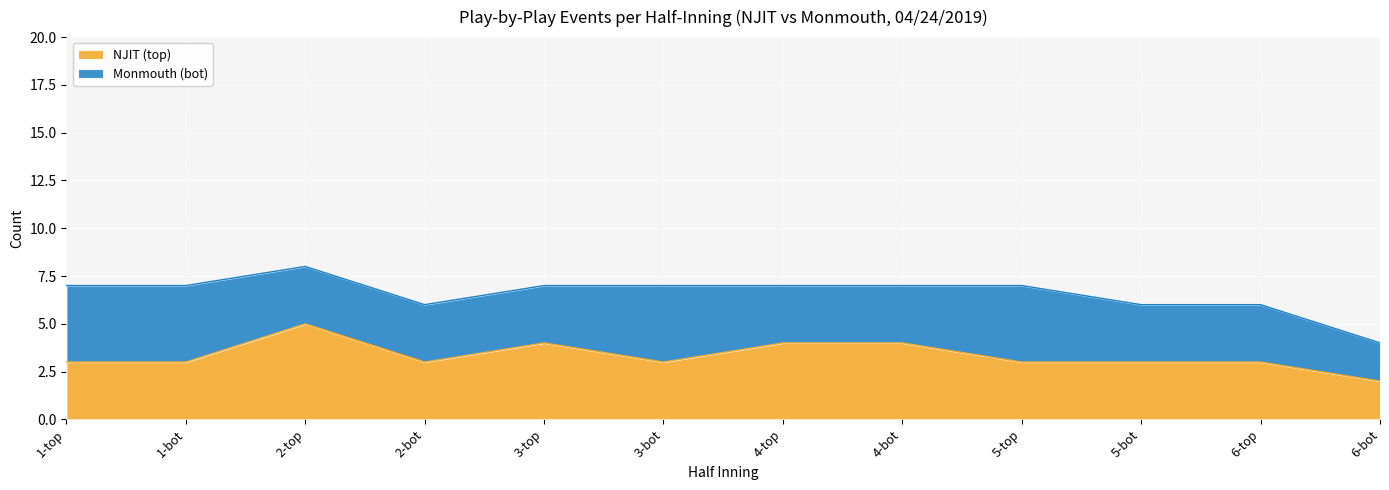

What is the maximum value shown in the chart?

5